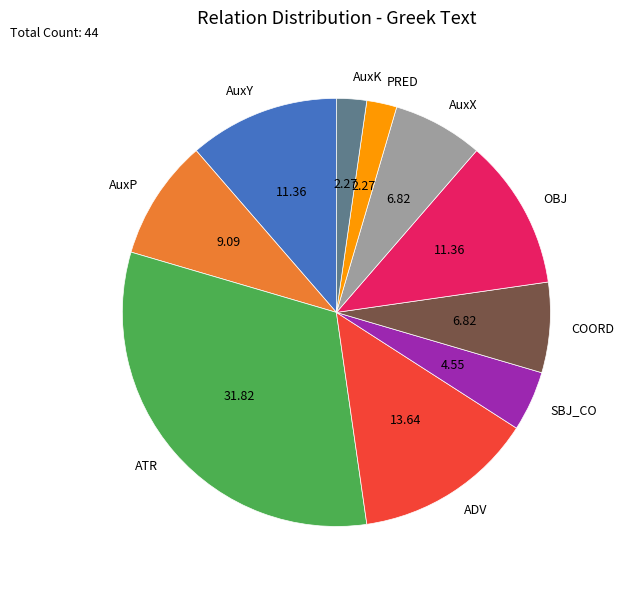

Does PRED account for over 50% of the chart?

No